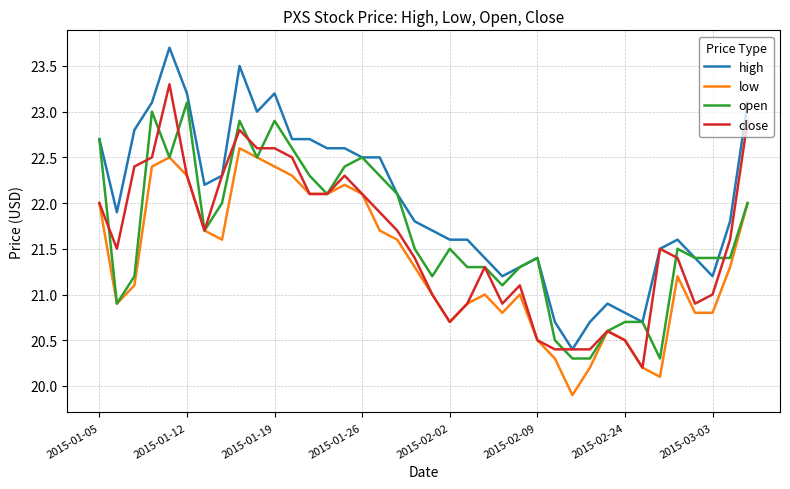

Which series has the largest total across all categories?

high